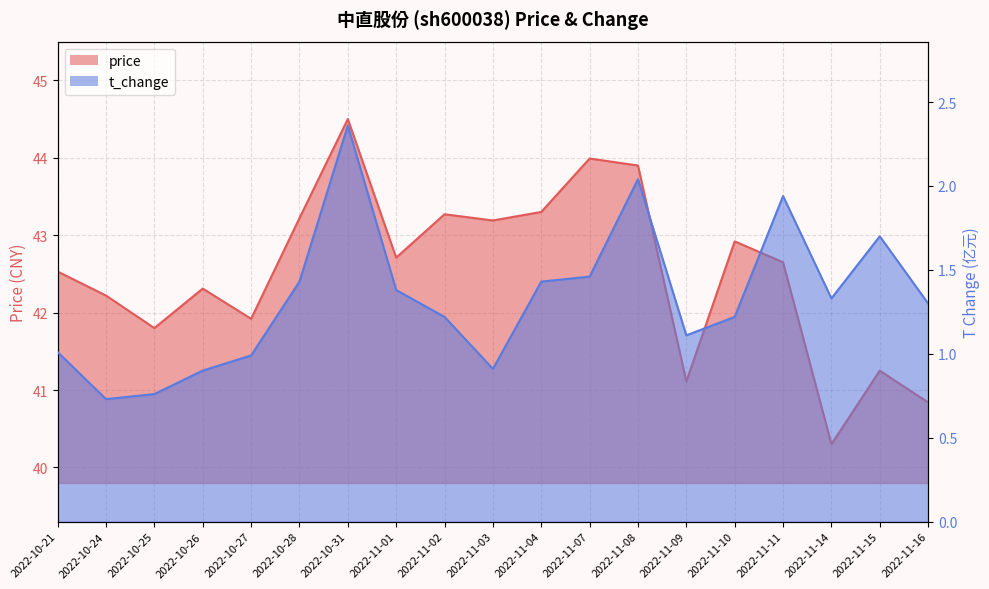

At which category does the chart reach its peak across all series?

2022-10-31